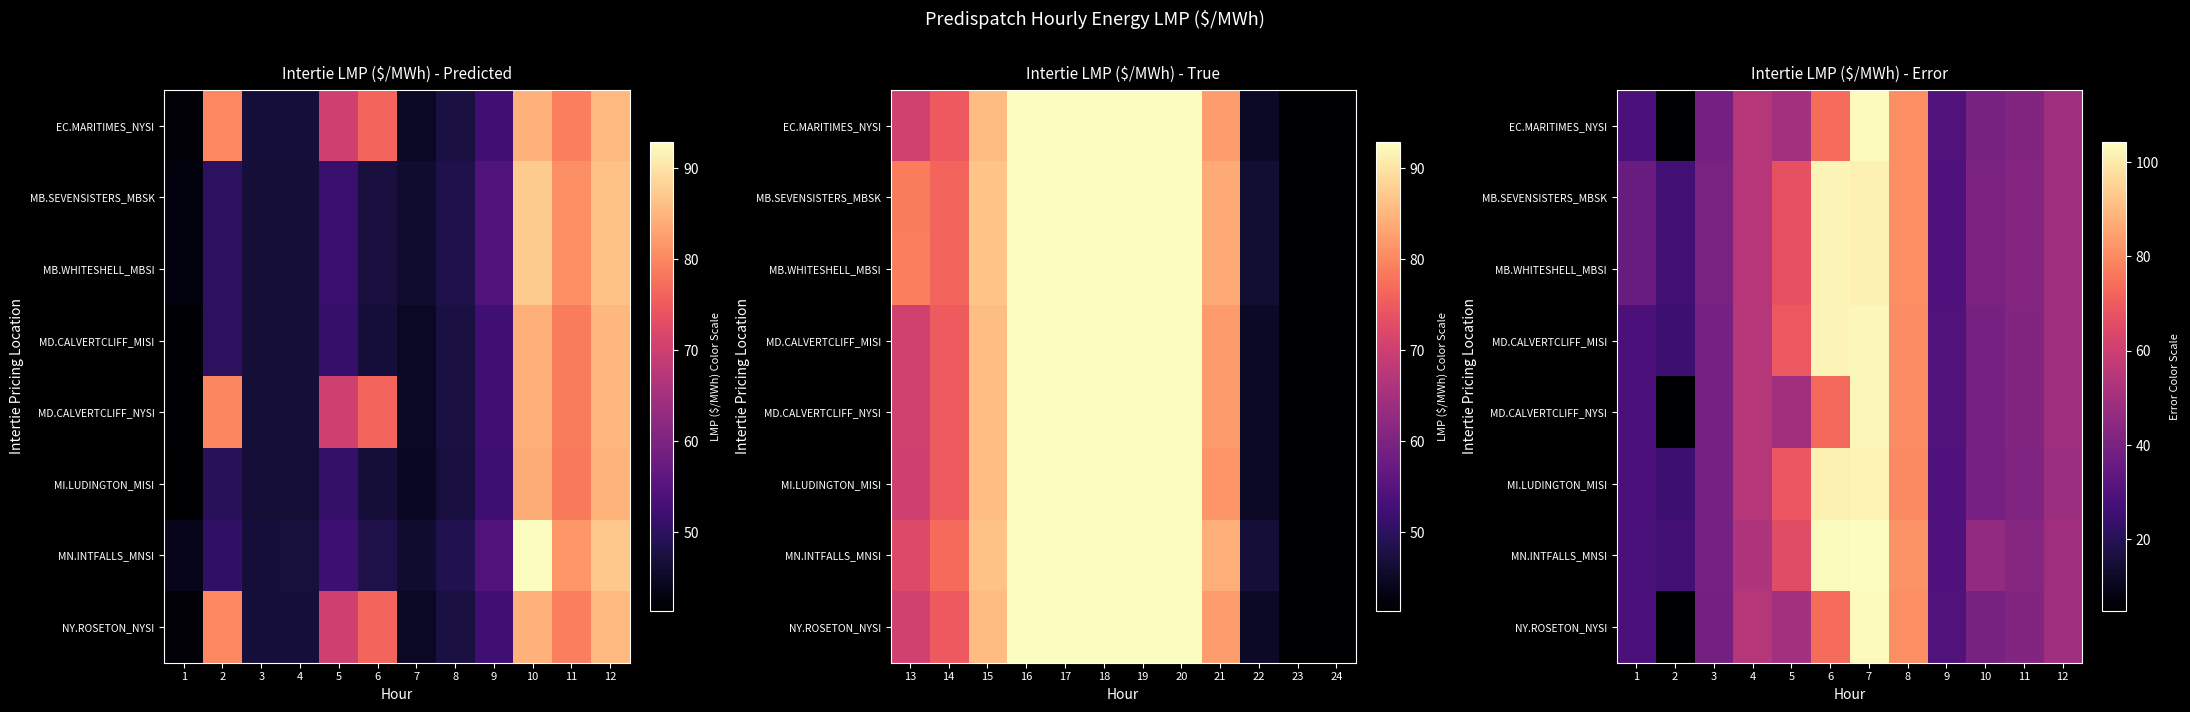

Count the number of categories in the chart.

12